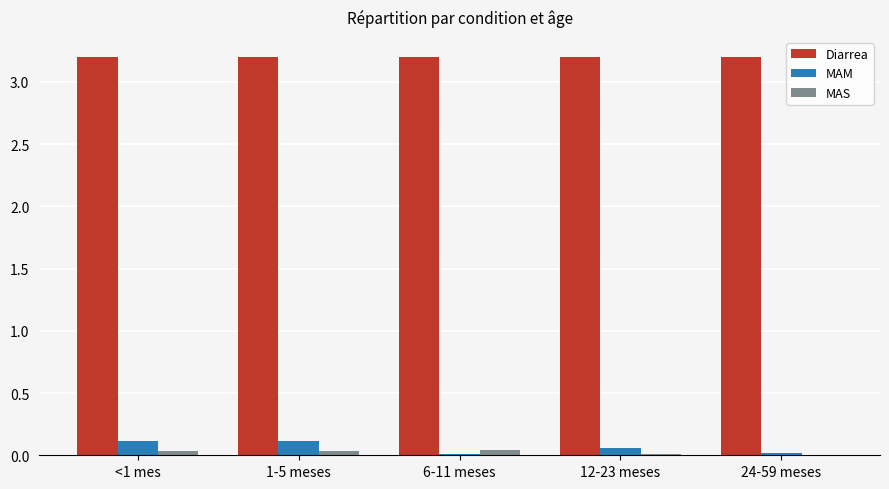

What is the greatest value displayed?

3.2